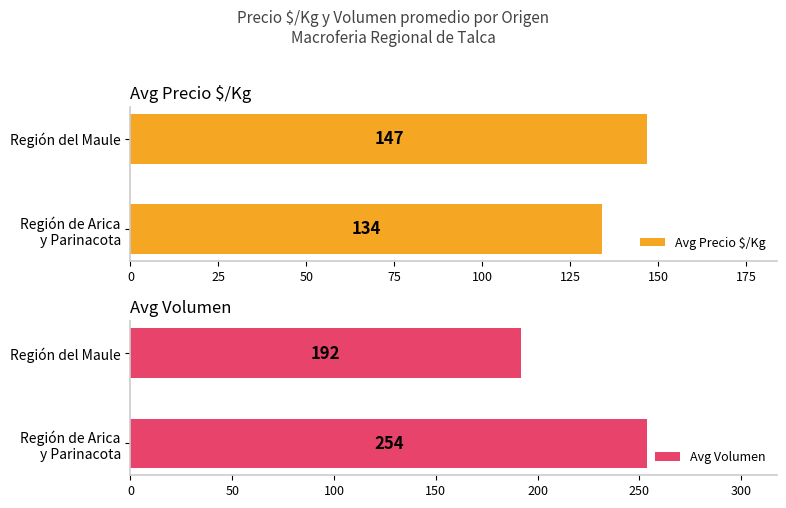

Which series has the widest spread of values?

Avg Volumen